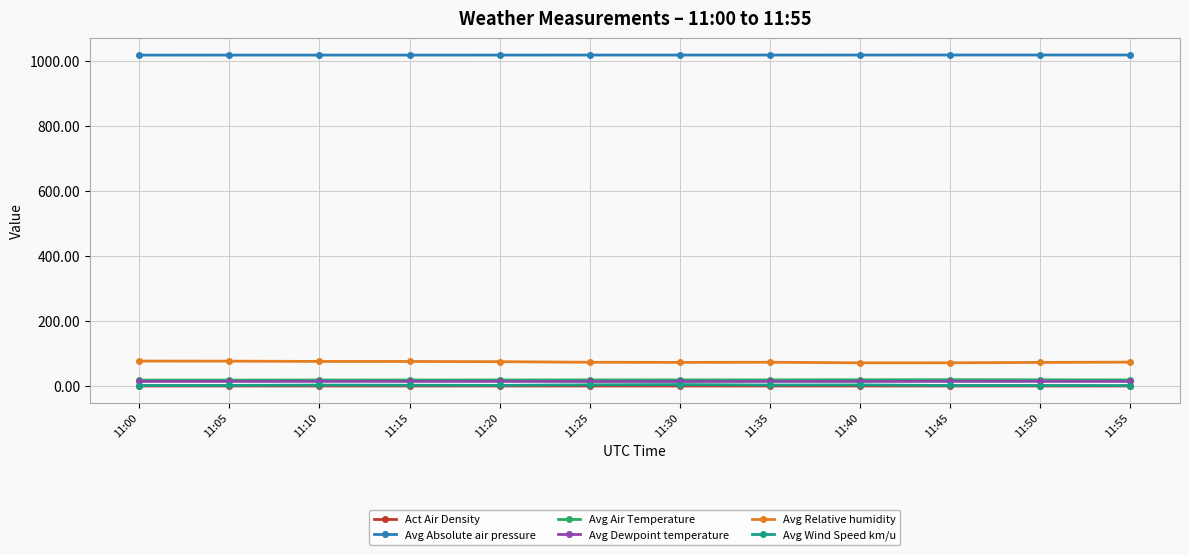

What is the lowest value of the Avg Relative humidity series?

72.4